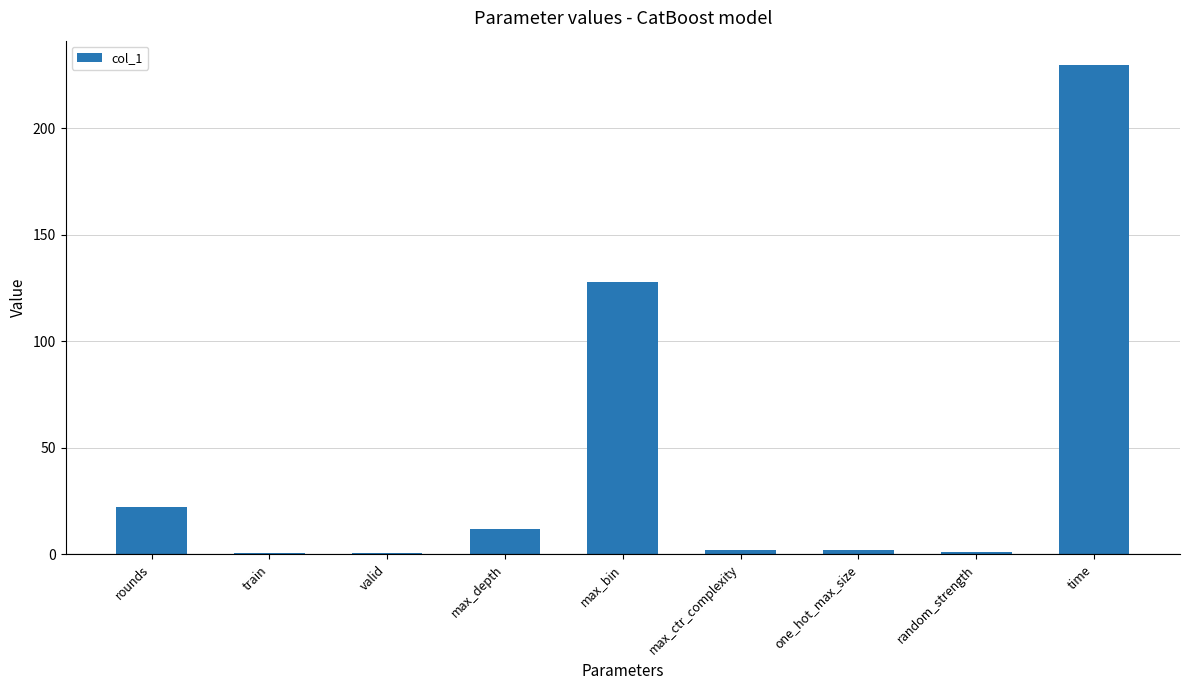

How many distinct data groups are displayed?

1